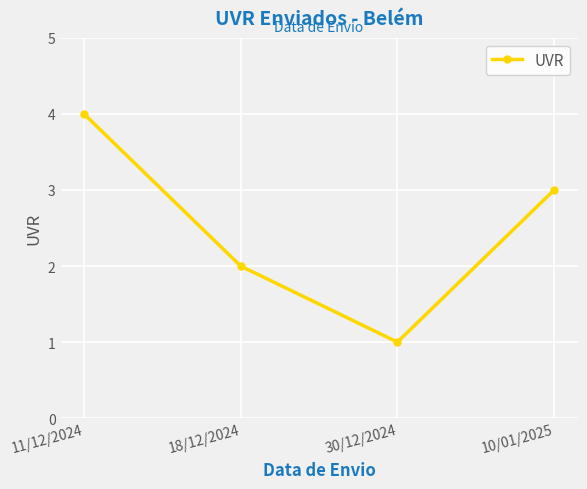

How many lines are shown in the chart?

1